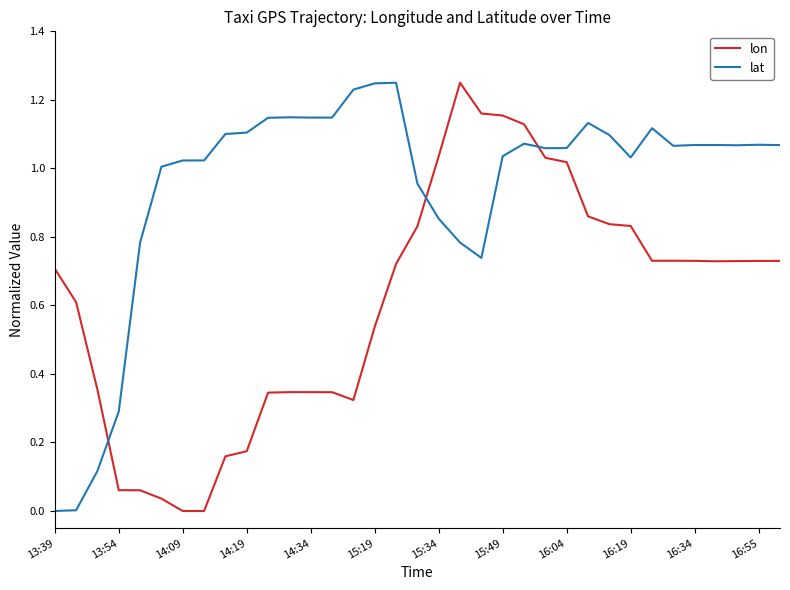

After their last crossing, which series has the higher values: lat or lon?

lat